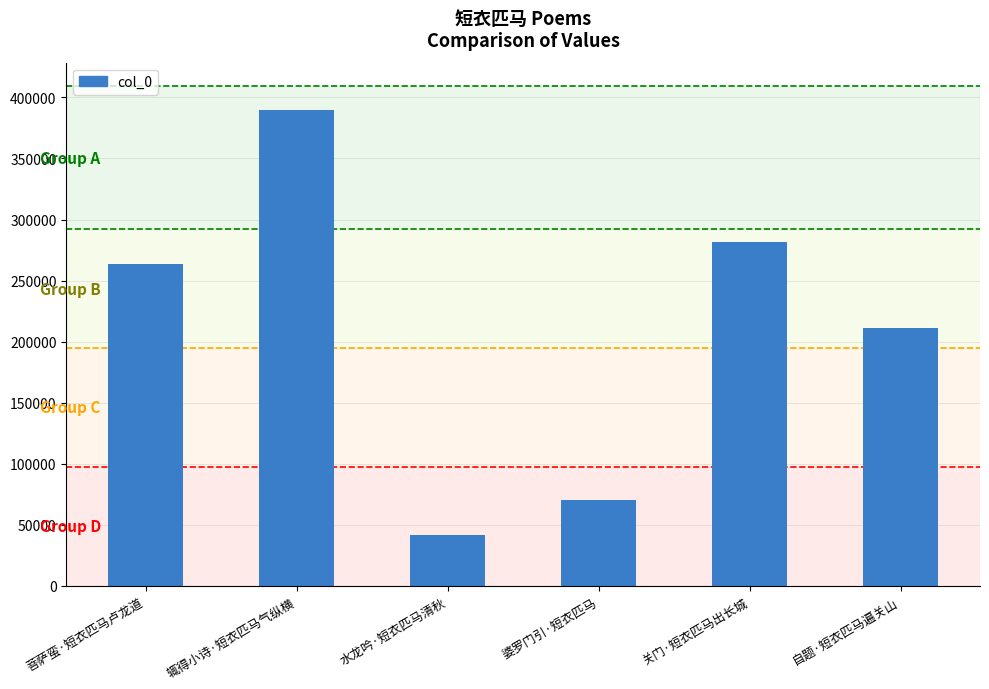

Rank the categories by value from highest to lowest.

辄得小诗·短衣匹马气纵横, 关门·短衣匹马出长城, 菩萨蛮·短衣匹马卢龙道, 自题·短衣匹马遍关山, 婆罗门引·短衣匹马, 水龙吟·短衣匹马清秋